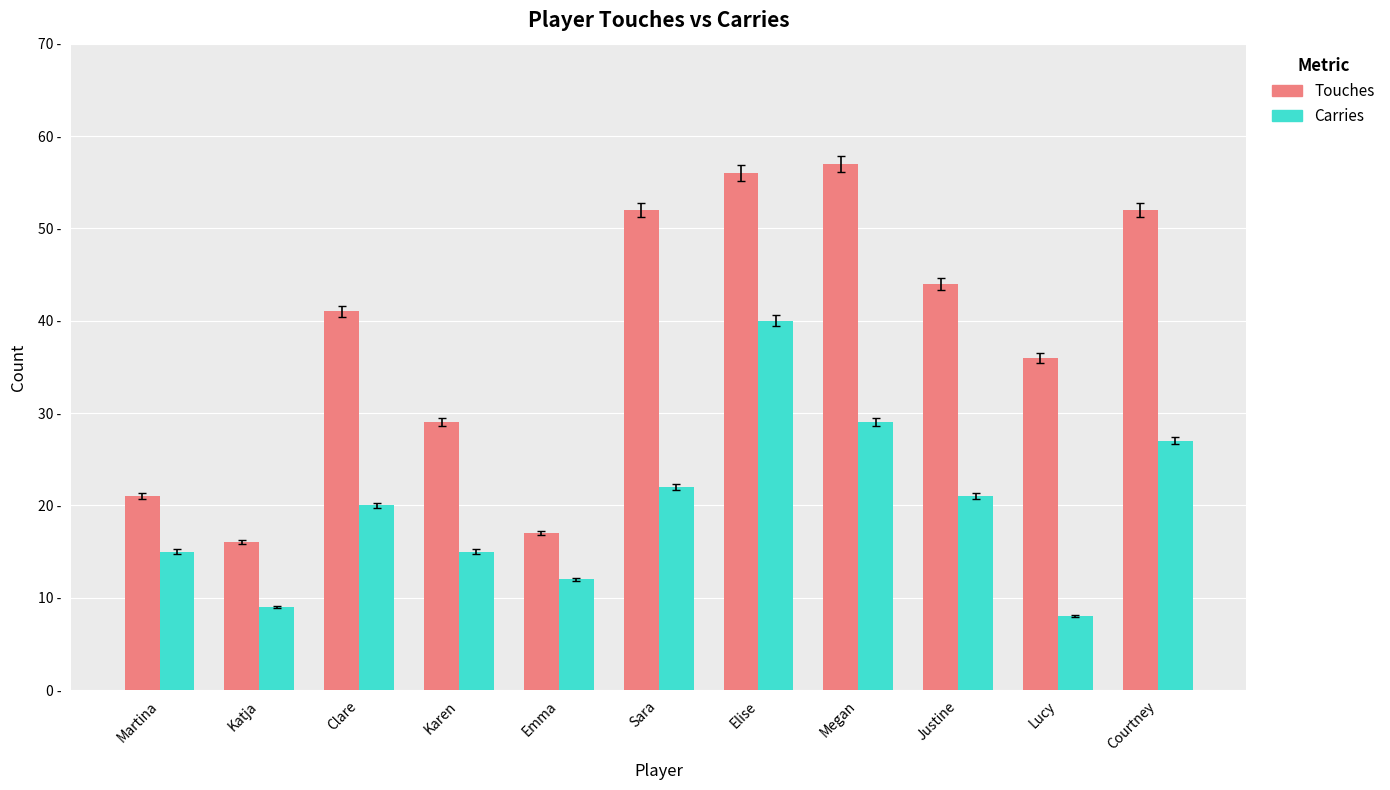

List the series in order of their overall mean, lowest first.

Carries, Touches